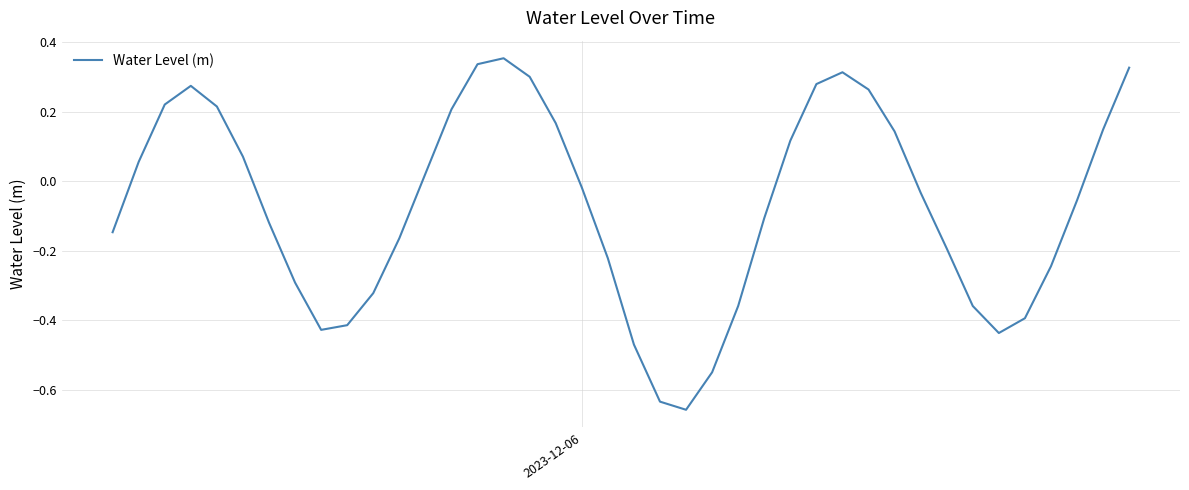

What is the difference between the maximum and minimum values?

1.0